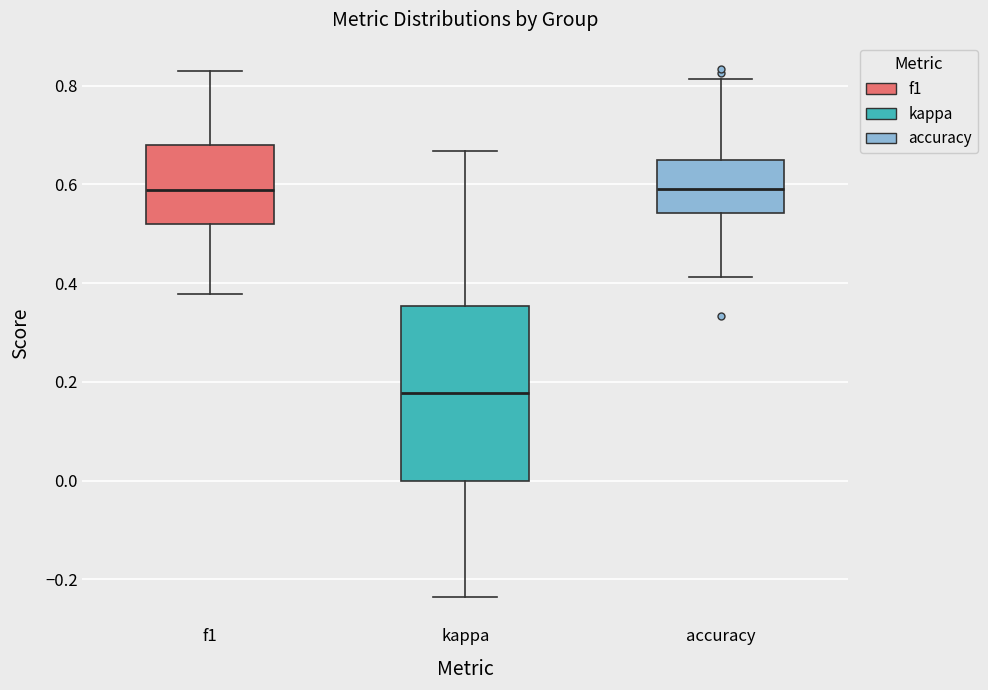

Reading left to right, transcribe this box plot: for each box, give where its median line is, the range the box spans, and where its two whiskers end, as read against the y-axis. The values are not printed on the chart, so give them approximately, as read against the axis.

f1: median 0.58, box 0.52 to 0.68, whiskers 0.38 to 0.82
kappa: median 0.18, box 0.00 to 0.36, whiskers -0.24 to 0.66
accuracy: median 0.60, box 0.54 to 0.66, whiskers 0.42 to 0.82